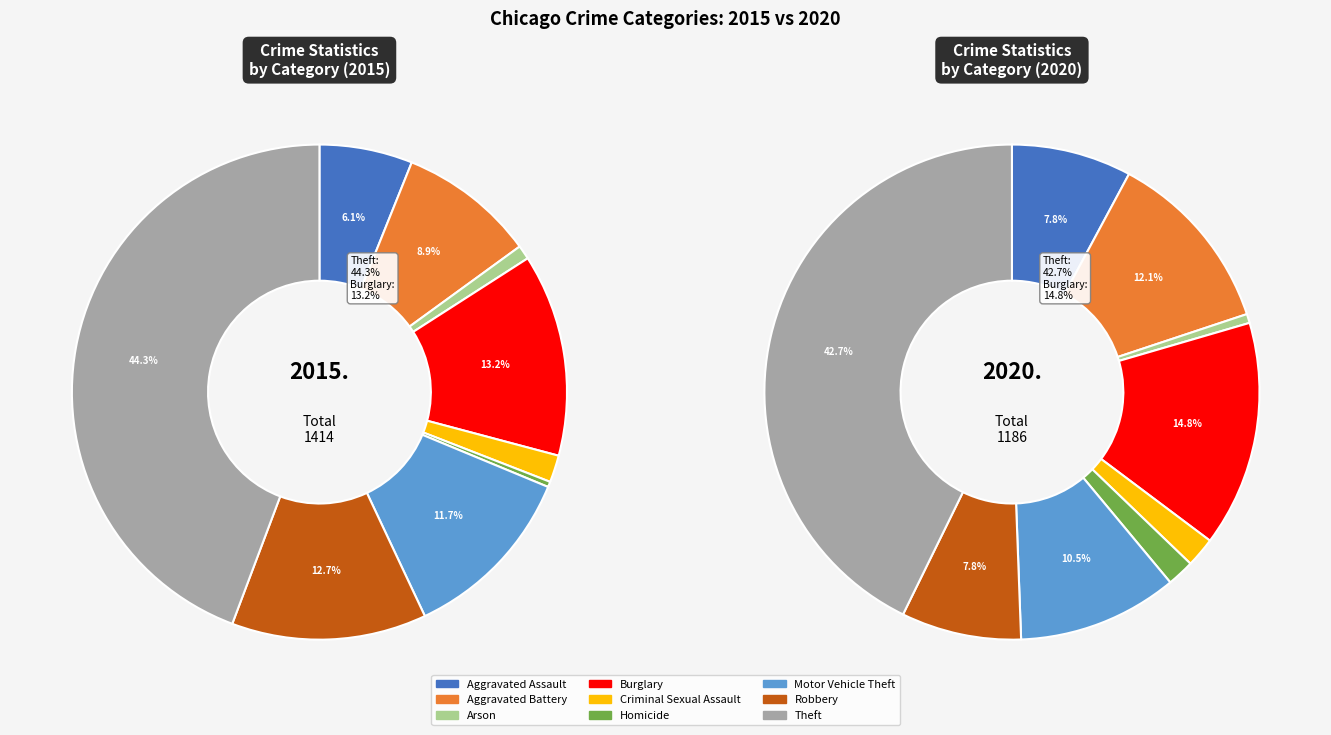

To the nearest percent, what percentage of the pie is 7?

13%